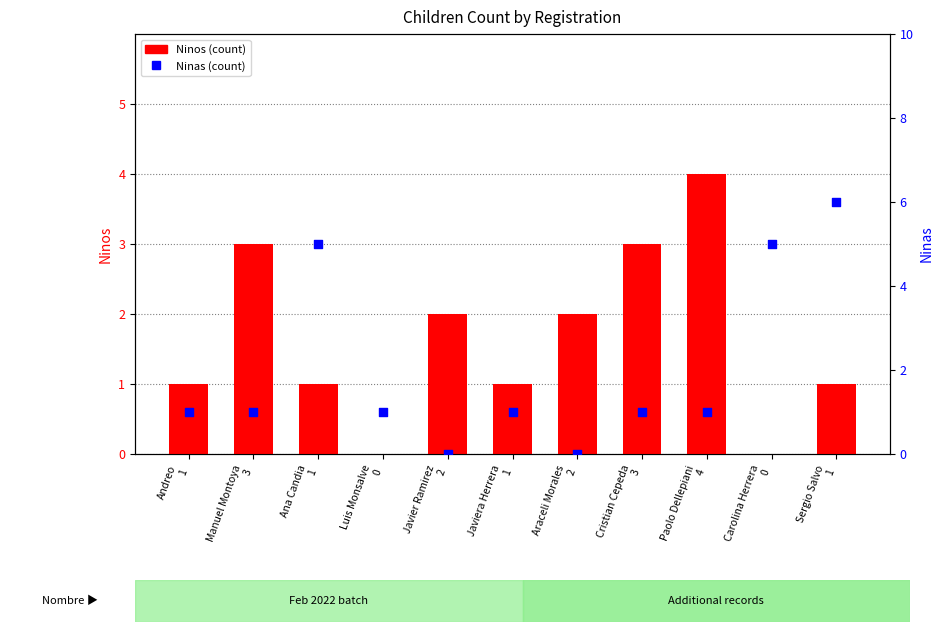

Which series has the widest spread of Y values?

Ninas